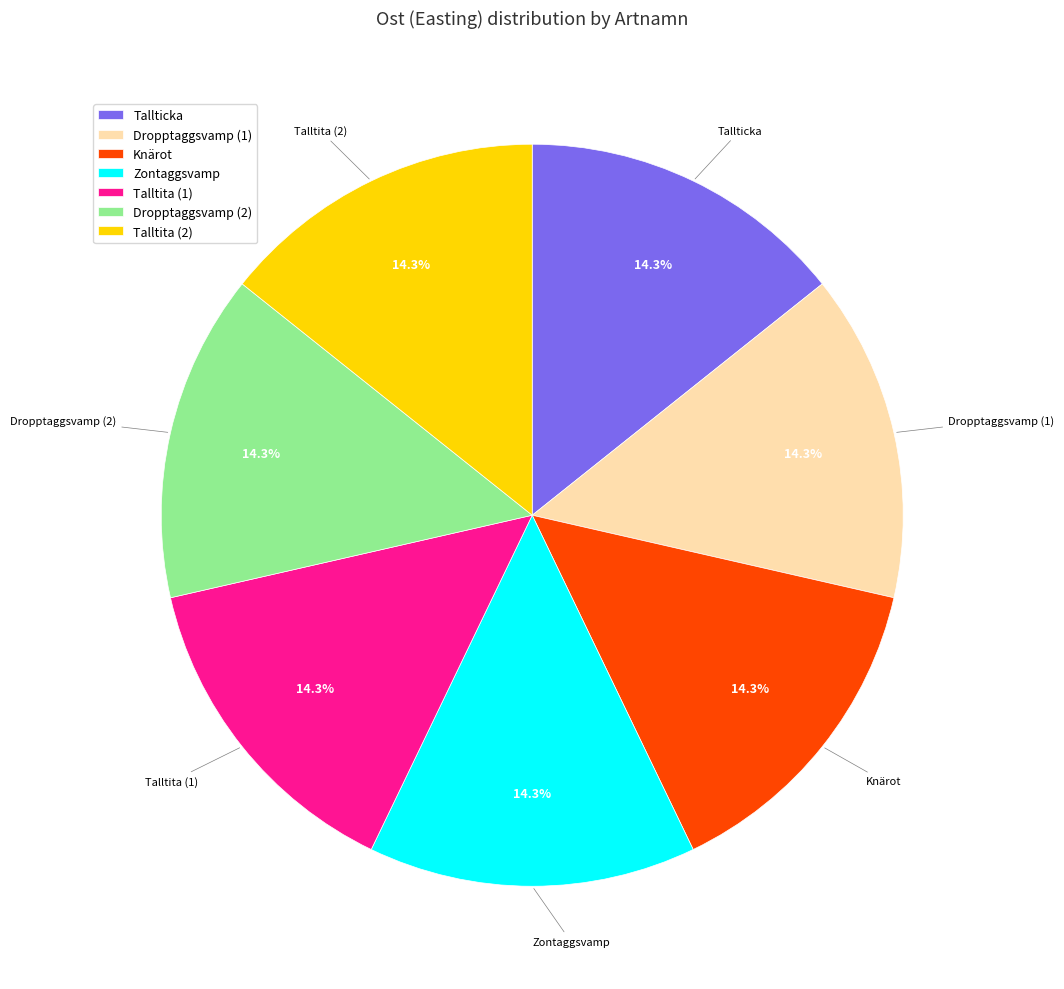

Does Tallticka account for over 50% of the chart?

No